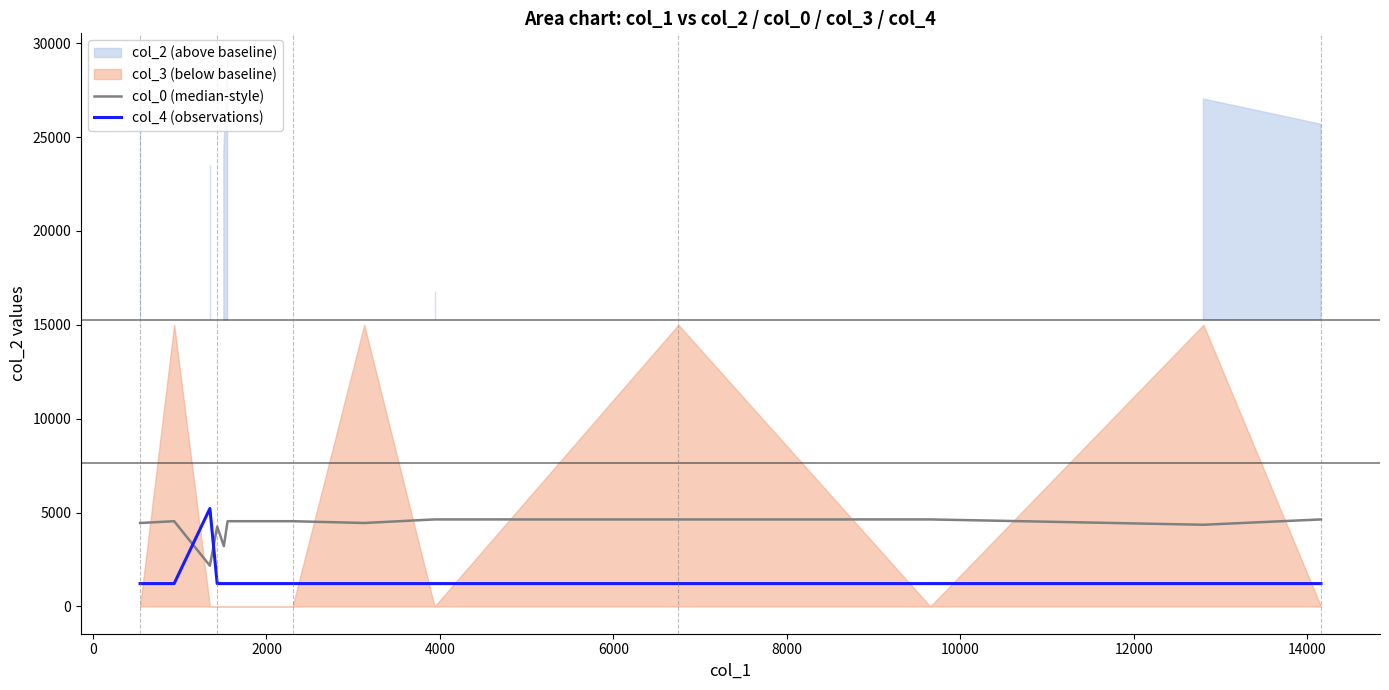

What is the highest value of the col_4 (observations) series?

5217.2